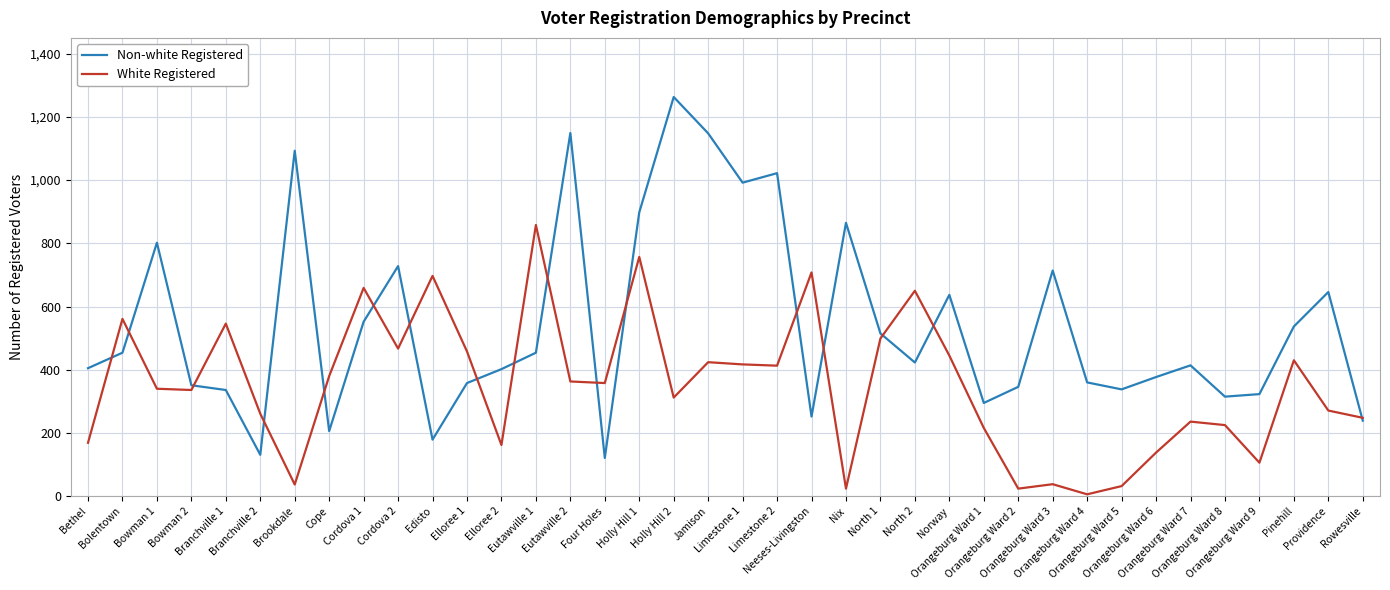

Which series has the widest spread of values?

Non-white Registered